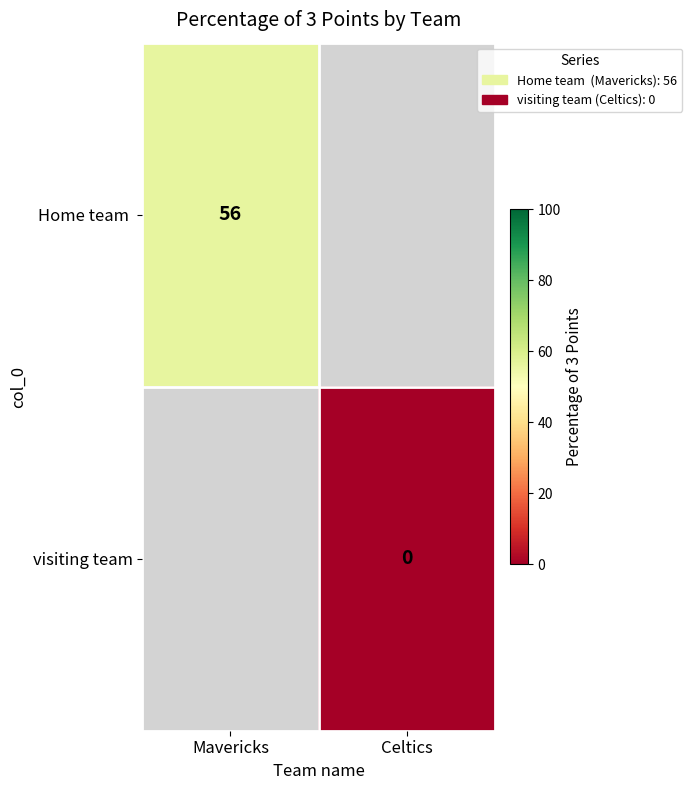

True or false: Home team  has a value of 56 at Mavericks.

True